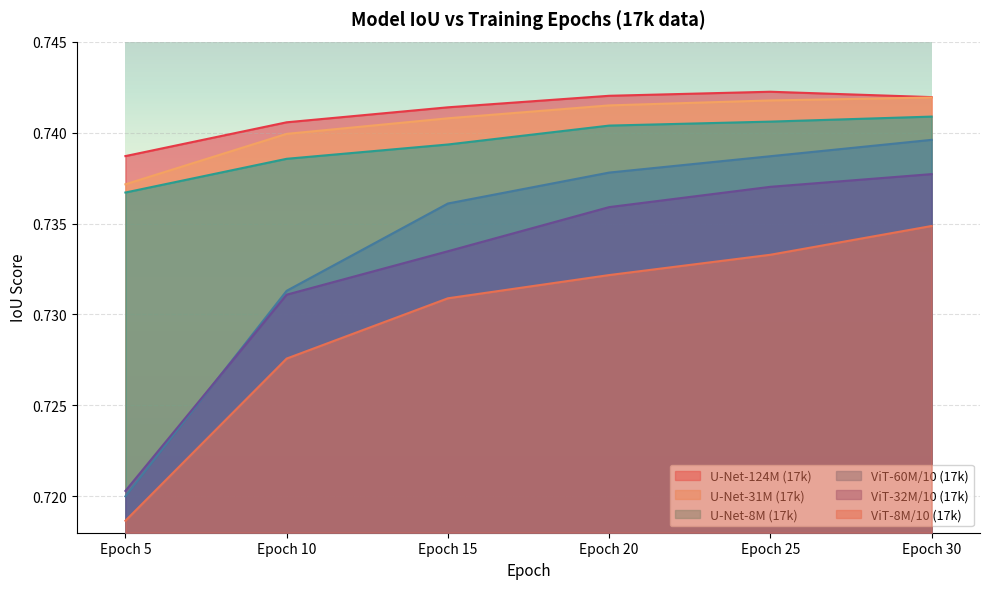

The value of U-Net-8M (17k) at Epoch 10 is 0.4. True or false?

False